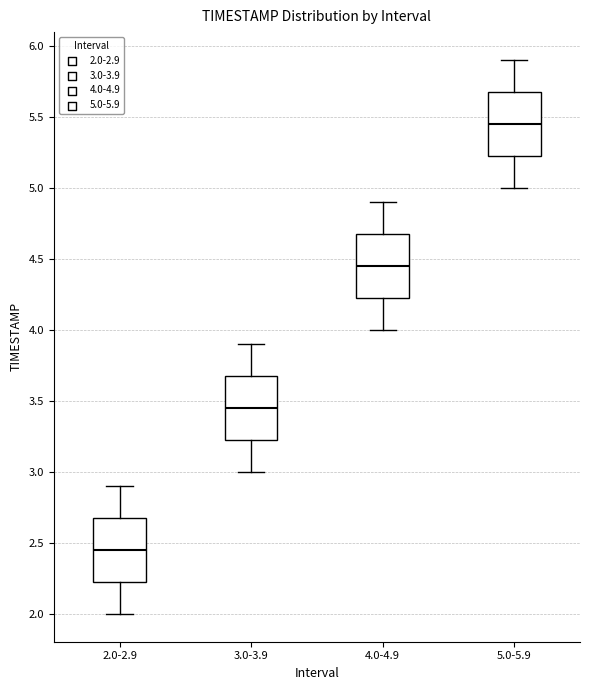

Reading left to right, read every box against the y-axis: the position of its median line, the range the box covers, and the ends of its whiskers. The values are not printed on the chart, so give them approximately, as read against the axis.

2.0-2.9: median 2.45, box 2.25 to 2.70, whiskers 2.00 to 2.90
3.0-3.9: median 3.45, box 3.25 to 3.70, whiskers 3.00 to 3.90
4.0-4.9: median 4.45, box 4.25 to 4.70, whiskers 4.00 to 4.90
5.0-5.9: median 5.45, box 5.25 to 5.70, whiskers 5.00 to 5.90